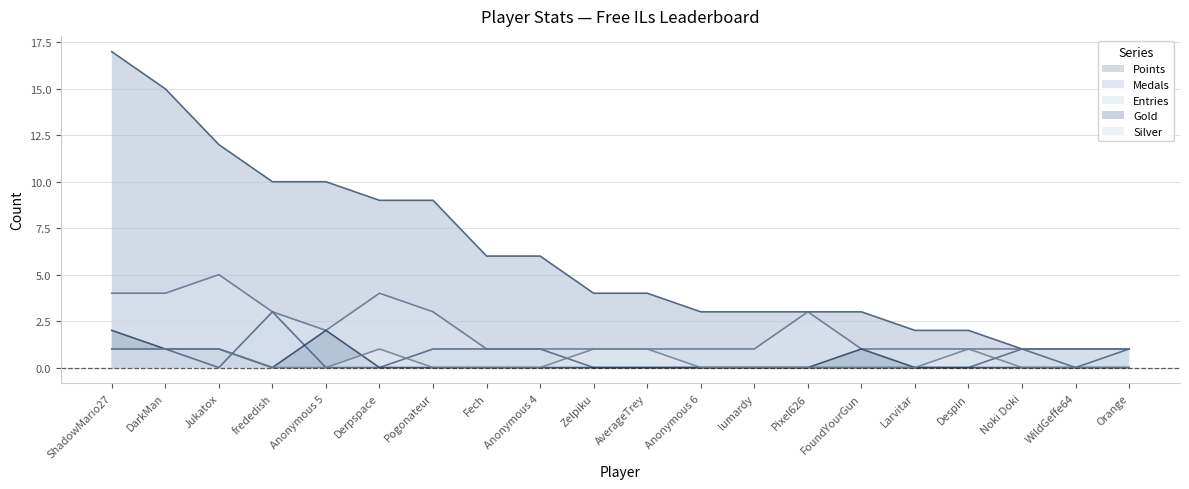

Is it true that Medals equals 1 at Anonymous 4?

False